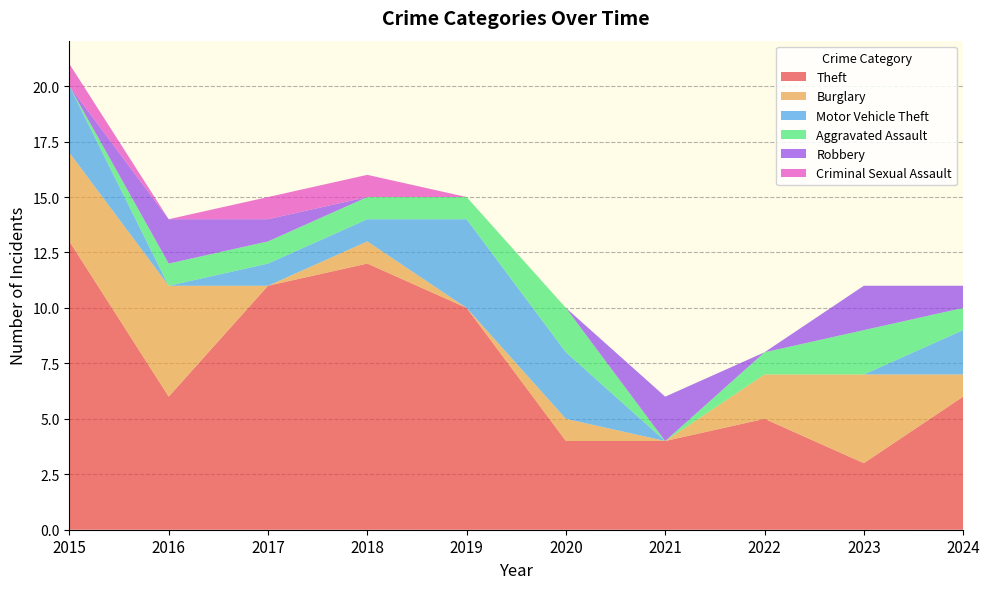

Reading left to right, transcribe all the data shown in this chart.

Theft: 13	6	11	12	10	4	4	5	3	6
Burglary: 4	5	0	1	0	1	0	2	4	1
Motor Vehicle Theft: 3	0	1	1	4	3	0	0	0	2
Aggravated Assault: 0	1	1	1	1	2	0	1	2	1
Robbery: 0	2	1	0	0	0	2	0	2	1
Criminal Sexual Assault: 1	0	1	1	0	0	0	0	0	0